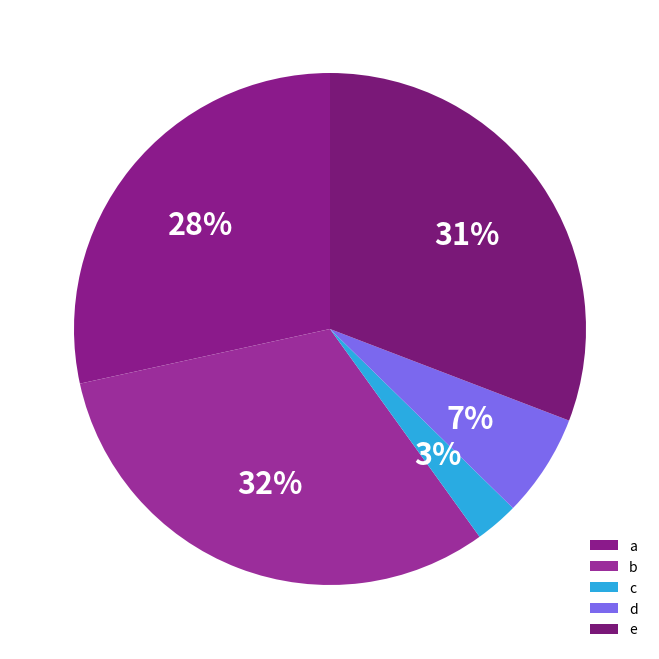

How many segments does this pie chart have?

5